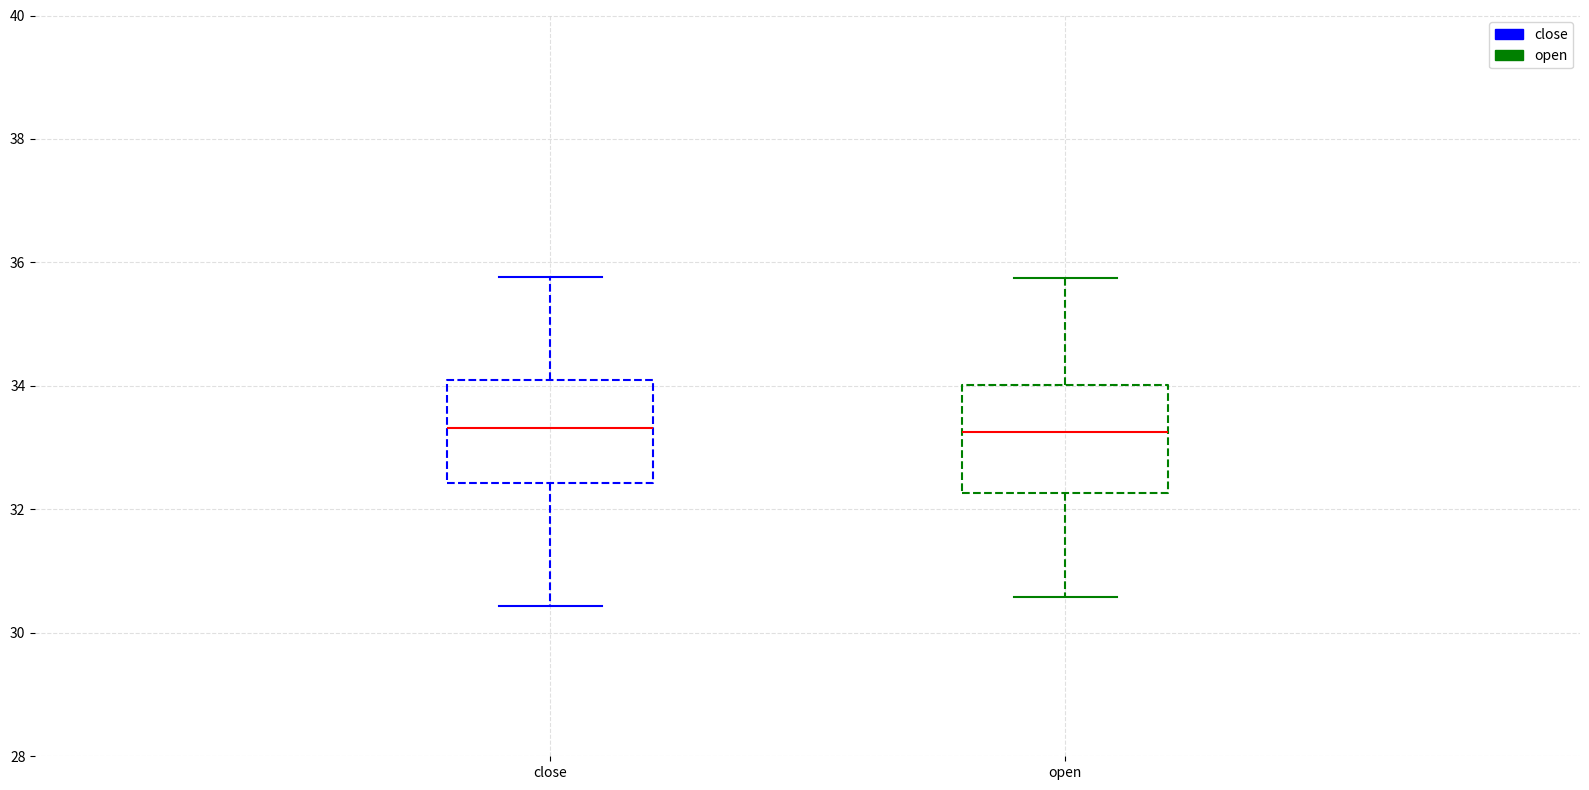

Reading left to right, read every box against the y-axis: the position of its median line, the range the box covers, and the ends of its whiskers. The values are not printed on the chart, so give them approximately, as read against the axis.

close: median 33.4, box 32.4 to 34.0, whiskers 30.4 to 35.8
open: median 33.2, box 32.2 to 34.0, whiskers 30.6 to 35.8